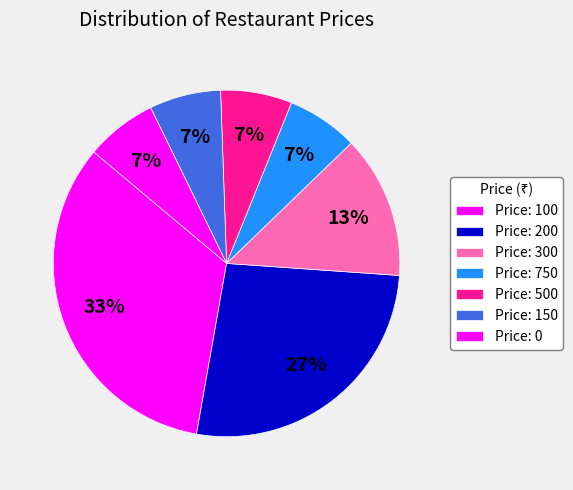

How many slices are in this pie chart?

7